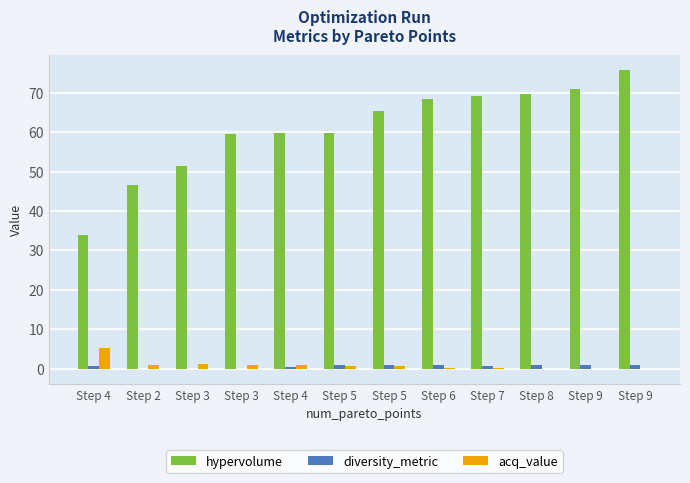

Which series has the largest range (max minus min)?

hypervolume